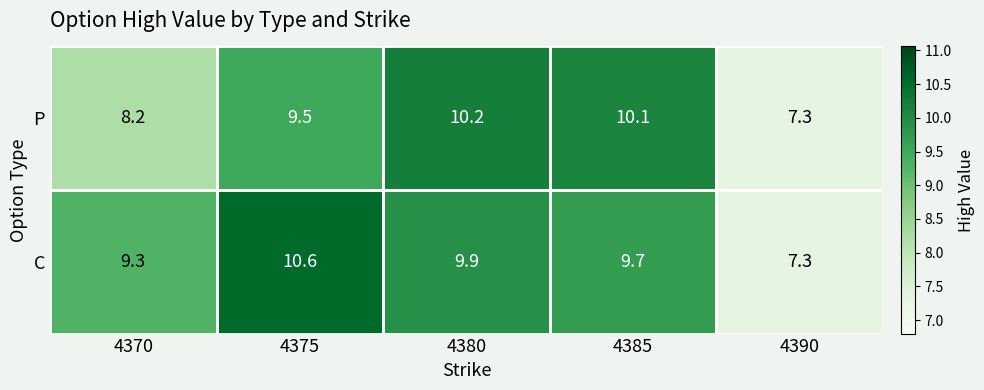

Which series has the largest total across all categories?

C